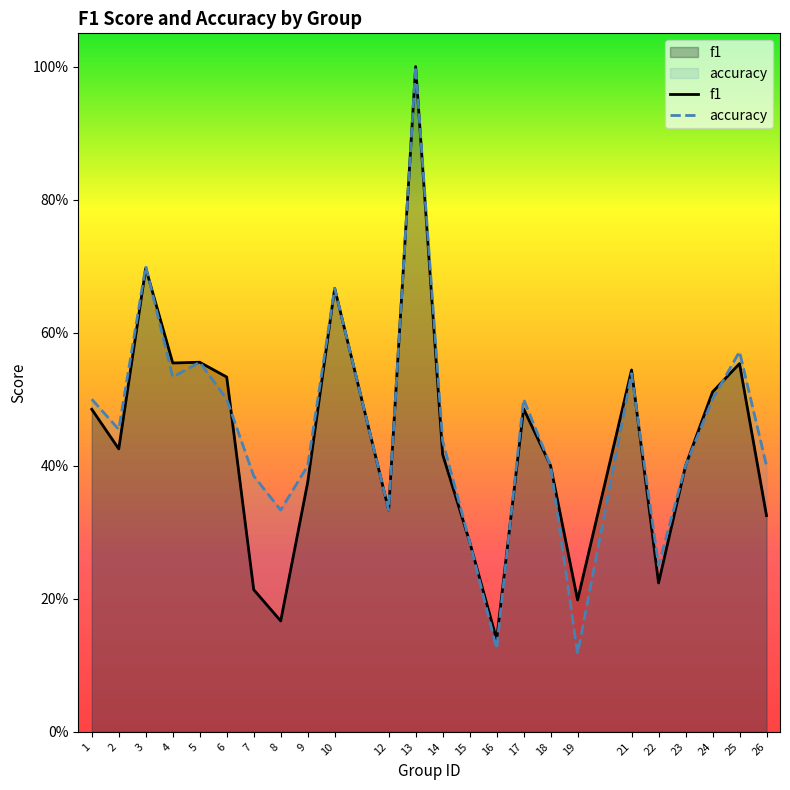

The value of f1 at 26 is 0.1. True or false?

False